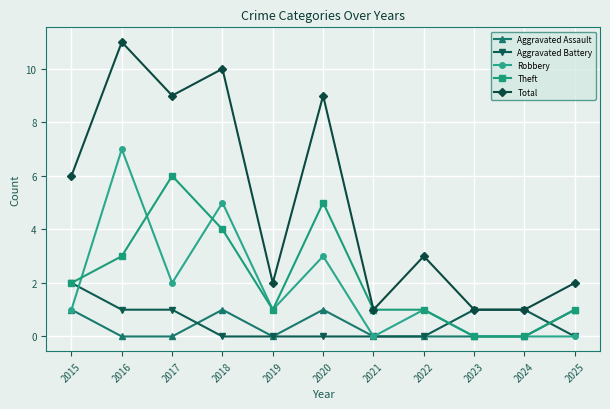

How many data points does each series have?

11